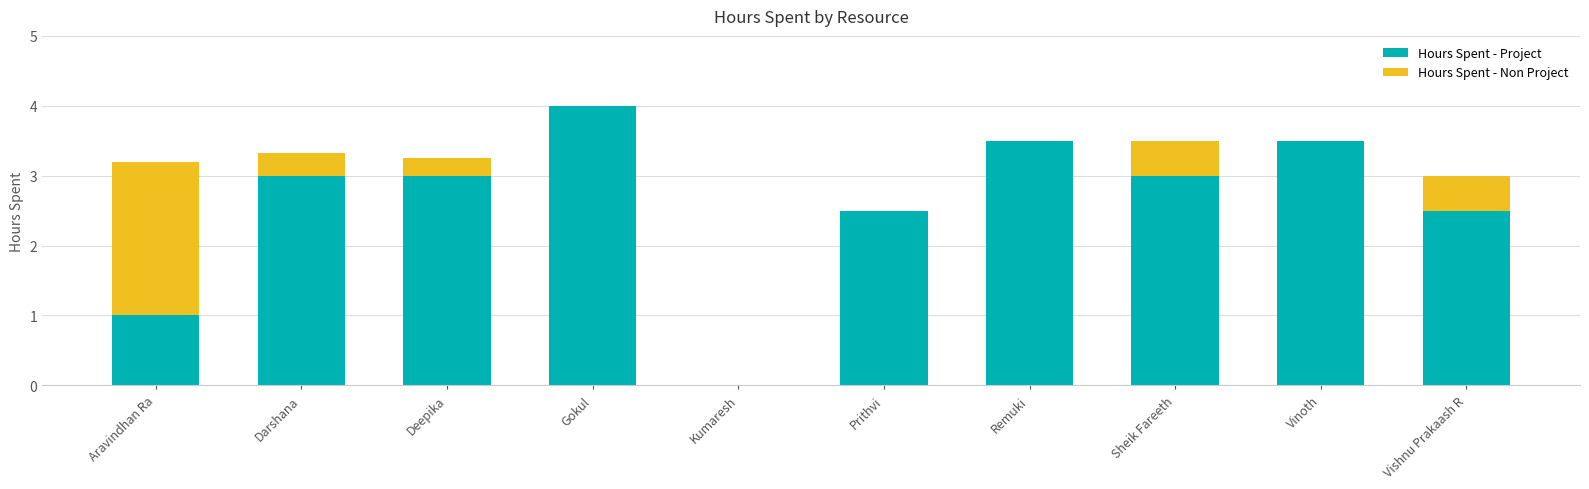

What is the total value across all series at Vinoth?

3.5